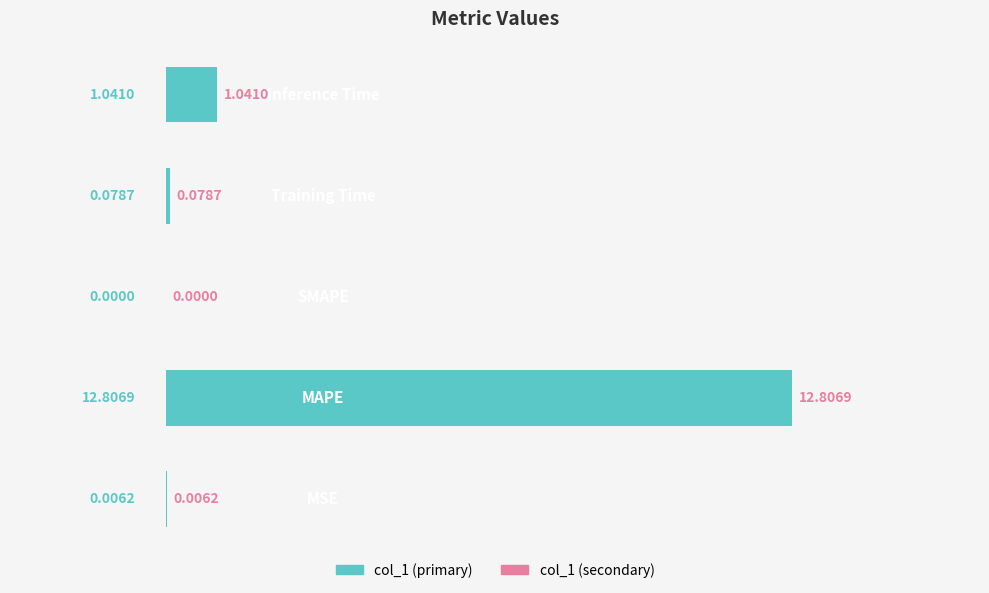

Count the number of categories in the chart.

5